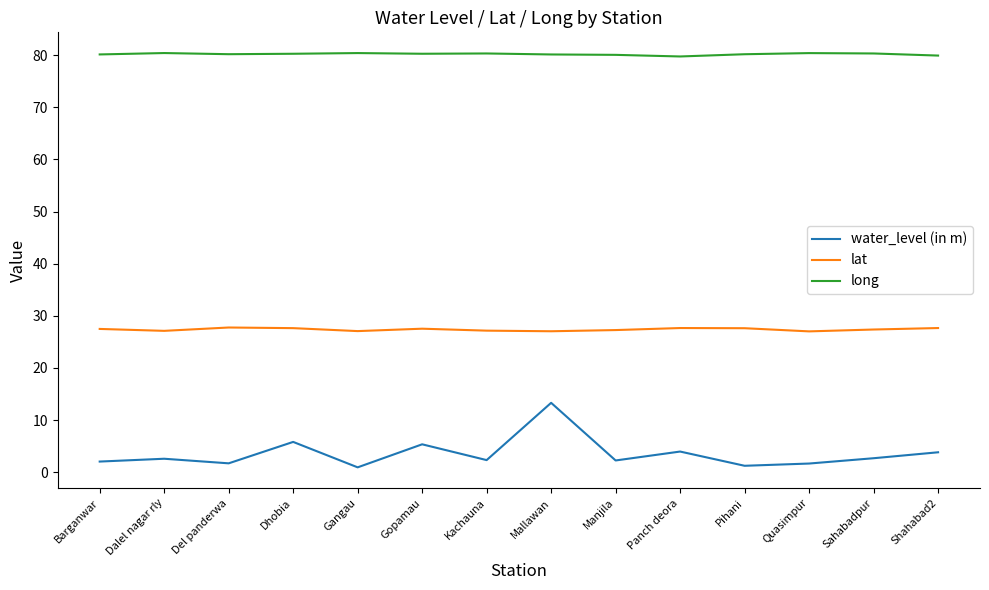

True or false: water_level (in m) and lat cross at least once.

False